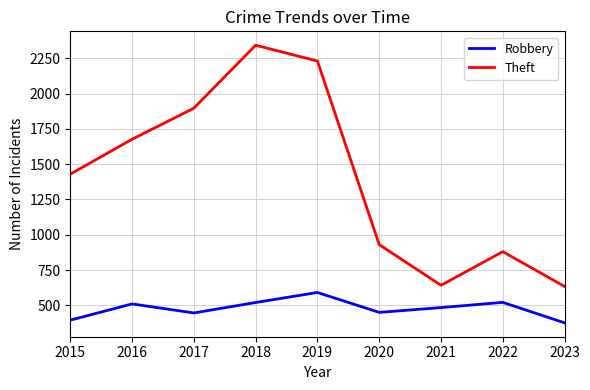

Rank the series at 2019 from highest to lowest value.

Theft, Robbery